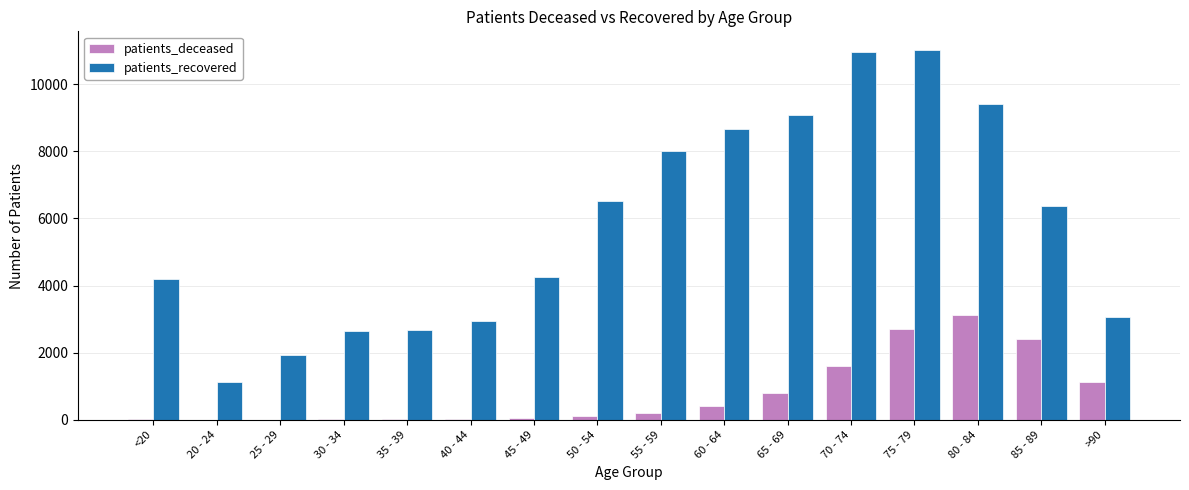

The value of patients_deceased at 70 - 74 is 1611. True or false?

True